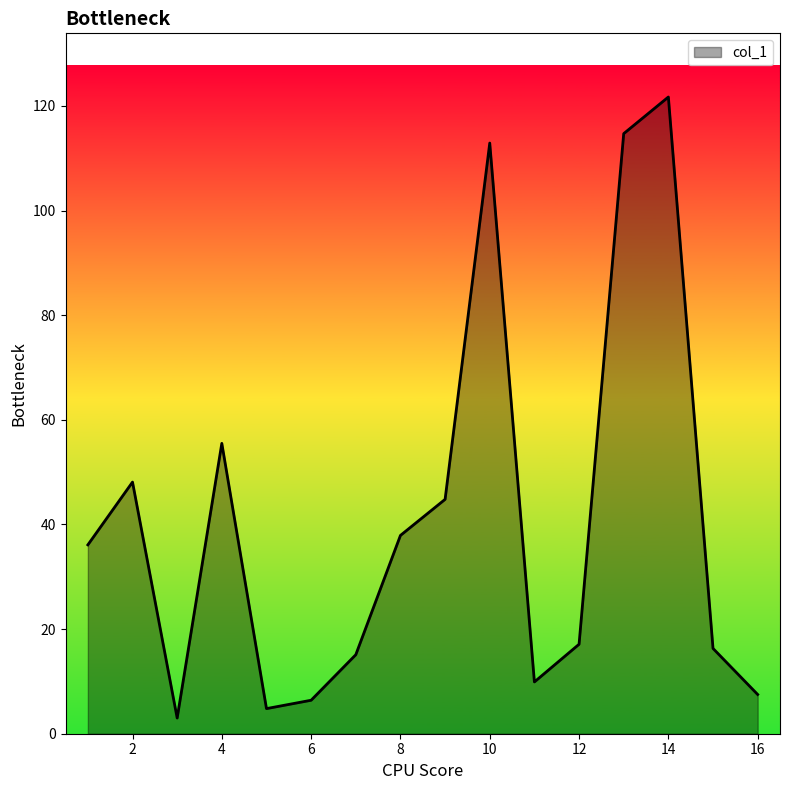

Does the chart have visible grid lines?

No